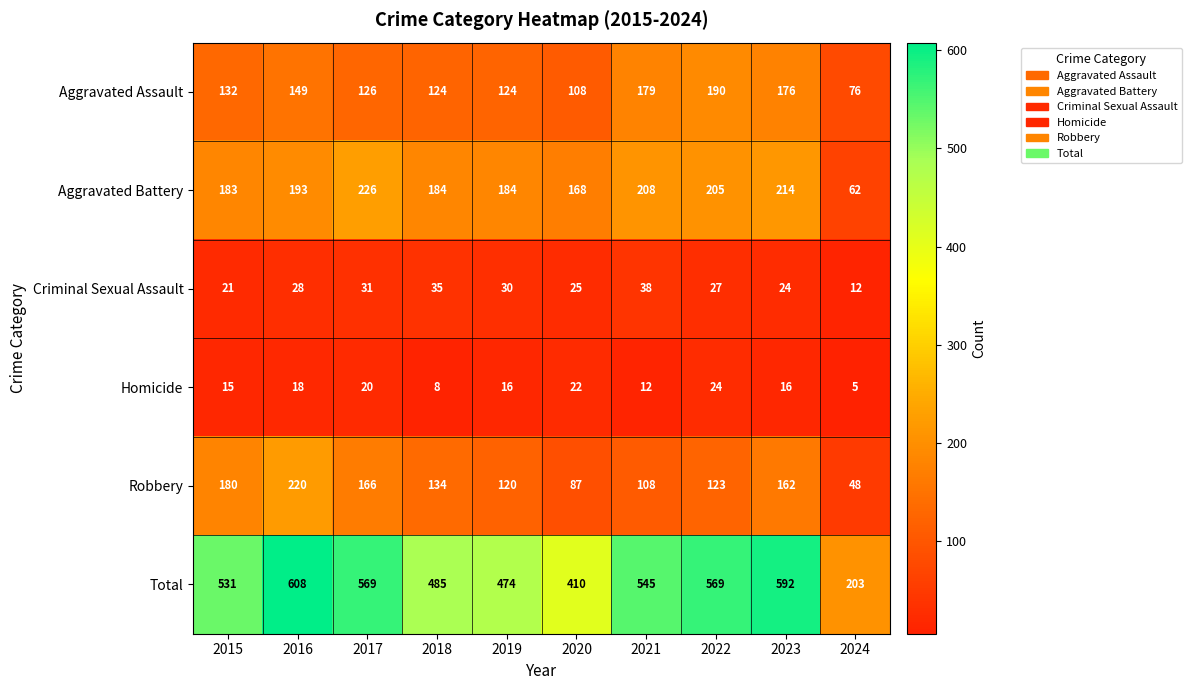

Rank the series by their maximum value, from lowest to highest.

Homicide, Criminal Sexual Assault, Aggravated Assault, Robbery, Aggravated Battery, Total